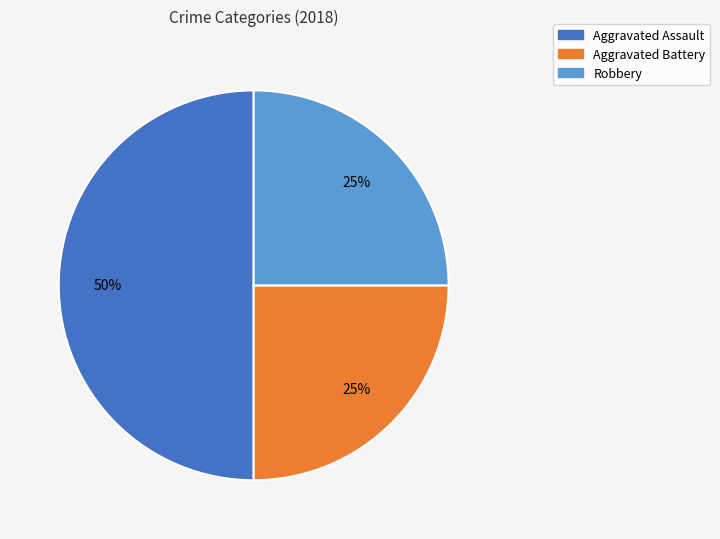

Which slice is the largest?

Aggravated Assault